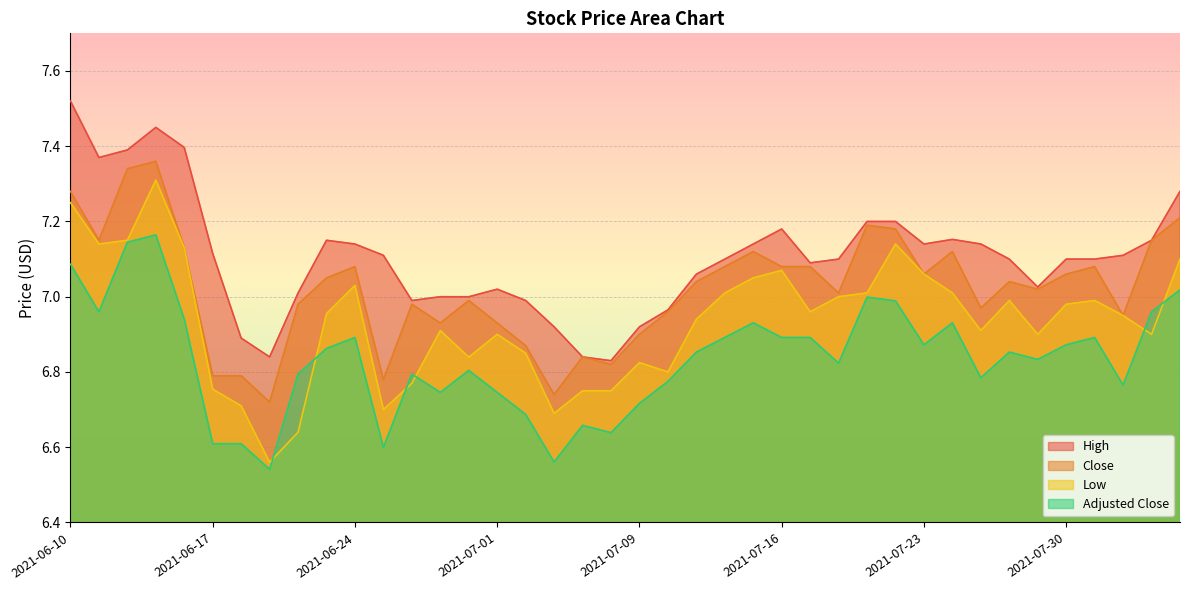

What is the value of the high point at the 35th from the left?

7.0